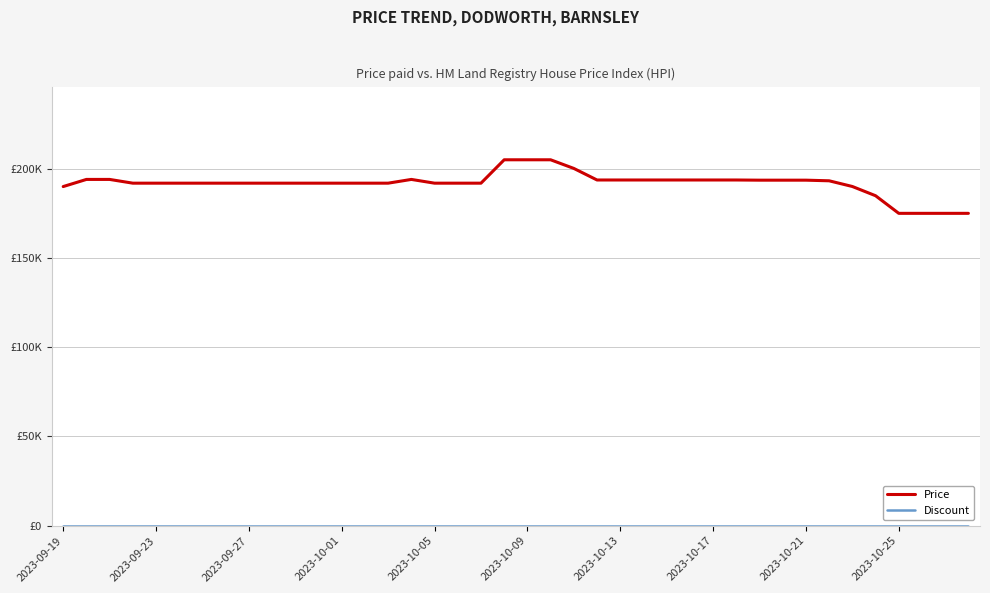

Which series has the widest spread of values?

Price